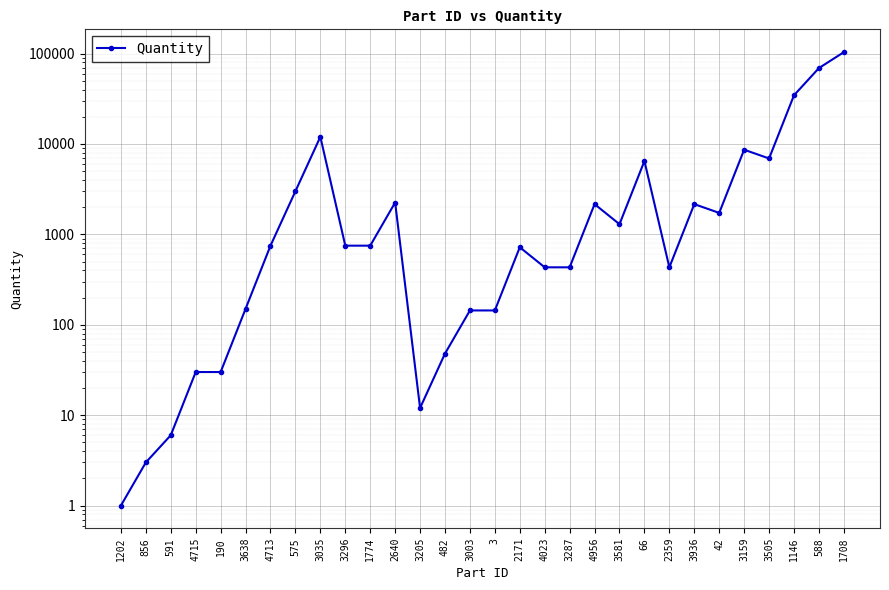

At which label is the value closest to 51840?

1146